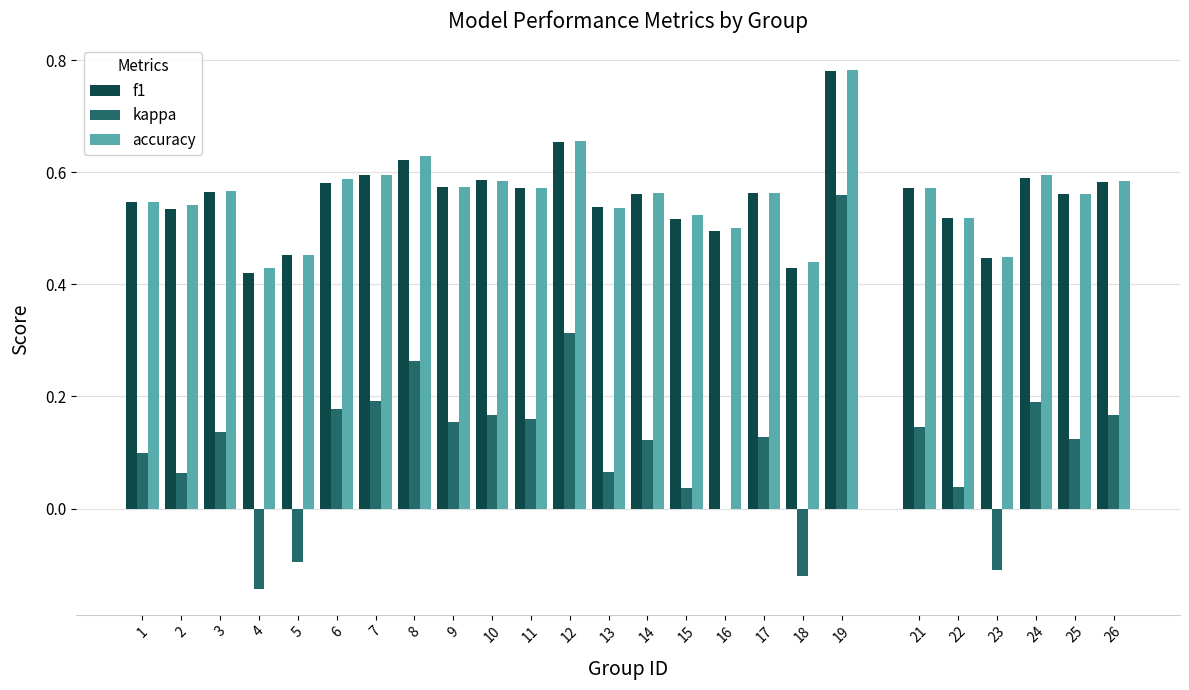

Which series changed the most between 17 and 23?

kappa